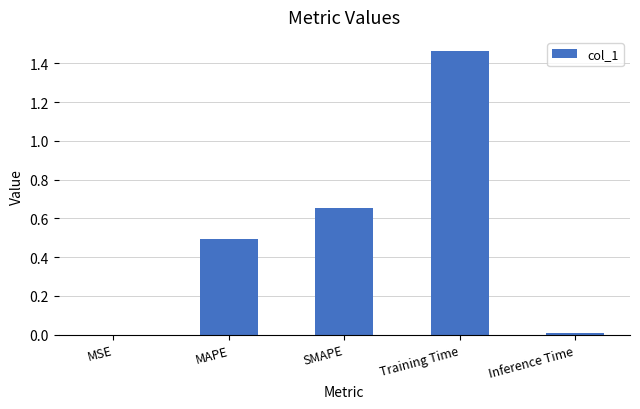

Is it true that the value at SMAPE is 1.1?

False